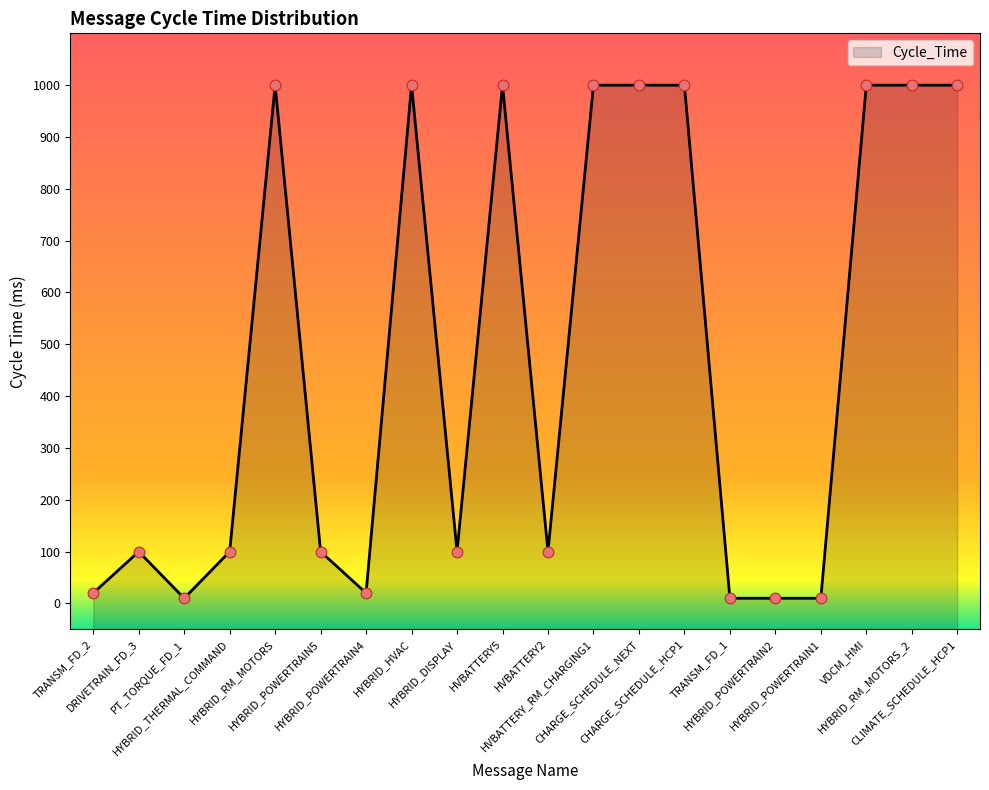

Between HVBATTERY5 and VDCM_HMI, which is larger?

HVBATTERY5